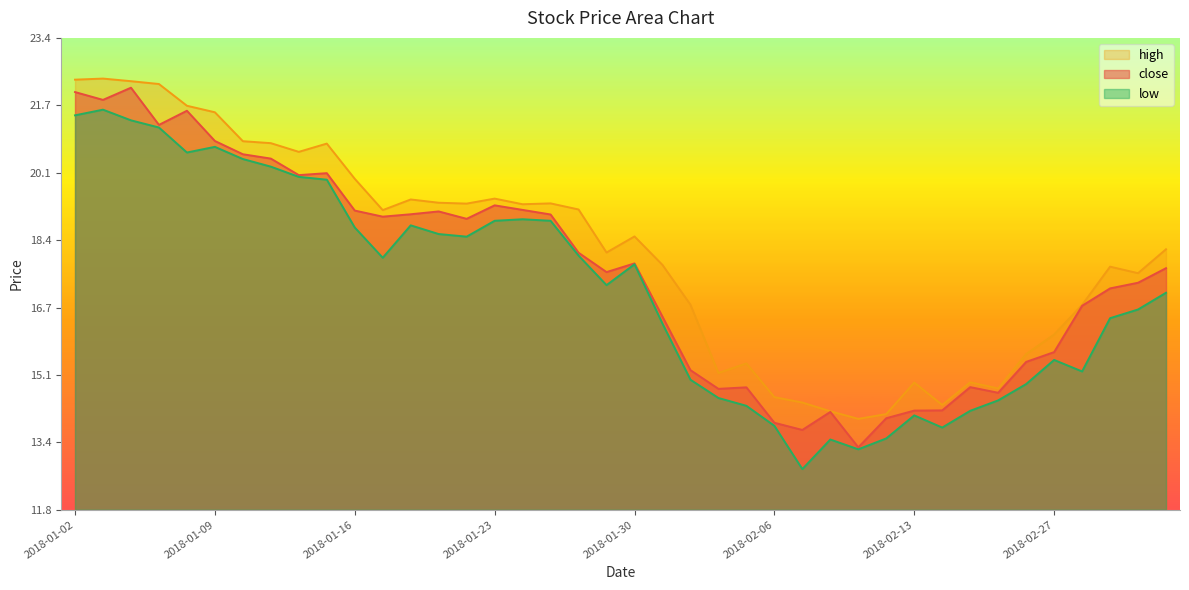

Reading left to right, transcribe all the data shown in this chart.

close: 2018-01-02=22.0	2018-01-03=21.8	2018-01-04=22.1	2018-01-05=21.2	2018-01-08=21.6	2018-01-09=20.8	2018-01-10=20.5	2018-01-11=20.4	2018-01-12=20.0	2018-01-15=20.0	2018-01-16=19.1	2018-01-17=19.0	2018-01-18=19.0	2018-01-19=19.1	2018-01-22=18.9	2018-01-23=19.3	2018-01-24=19.1	2018-01-25=19.0	2018-01-26=18.1	2018-01-29=17.6	2018-01-30=17.8	2018-01-31=16.5	2018-02-01=15.2	2018-02-02=14.7	2018-02-05=14.8	2018-02-06=13.9	2018-02-07=13.7	2018-02-08=14.2	2018-02-09=13.3	2018-02-12=14.0	2018-02-13=14.2	2018-02-14=14.2	2018-02-22=14.8	2018-02-23=14.6	2018-02-26=15.4	2018-02-27=15.6	2018-02-28=16.8	2018-03-01=17.2	2018-03-02=17.3	2018-03-05=17.7
high: 2018-01-02=22.3	2018-01-03=22.4	2018-01-04=22.3	2018-01-05=22.2	2018-01-08=21.7	2018-01-09=21.5	2018-01-10=20.8	2018-01-11=20.8	2018-01-12=20.6	2018-01-15=20.8	2018-01-16=19.9	2018-01-17=19.1	2018-01-18=19.4	2018-01-19=19.3	2018-01-22=19.3	2018-01-23=19.4	2018-01-24=19.3	2018-01-25=19.3	2018-01-26=19.1	2018-01-29=18.1	2018-01-30=18.5	2018-01-31=17.8	2018-02-01=16.8	2018-02-02=15.1	2018-02-05=15.4	2018-02-06=14.5	2018-02-07=14.4	2018-02-08=14.2	2018-02-09=14.0	2018-02-12=14.1	2018-02-13=14.9	2018-02-14=14.3	2018-02-22=14.9	2018-02-23=14.8	2018-02-26=15.6	2018-02-27=16.1	2018-02-28=16.8	2018-03-01=17.7	2018-03-02=17.6	2018-03-05=18.2
low: 2018-01-02=21.5	2018-01-03=21.6	2018-01-04=21.3	2018-01-05=21.2	2018-01-08=20.6	2018-01-09=20.7	2018-01-10=20.4	2018-01-11=20.2	2018-01-12=20.0	2018-01-15=19.9	2018-01-16=18.7	2018-01-17=18.0	2018-01-18=18.8	2018-01-19=18.5	2018-01-22=18.5	2018-01-23=18.9	2018-01-24=18.9	2018-01-25=18.9	2018-01-26=18.0	2018-01-29=17.3	2018-01-30=17.8	2018-01-31=16.3	2018-02-01=15.0	2018-02-02=14.5	2018-02-05=14.3	2018-02-06=13.8	2018-02-07=12.8	2018-02-08=13.5	2018-02-09=13.3	2018-02-12=13.5	2018-02-13=14.1	2018-02-14=13.8	2018-02-22=14.2	2018-02-23=14.5	2018-02-26=14.9	2018-02-27=15.5	2018-02-28=15.2	2018-03-01=16.5	2018-03-02=16.7	2018-03-05=17.1